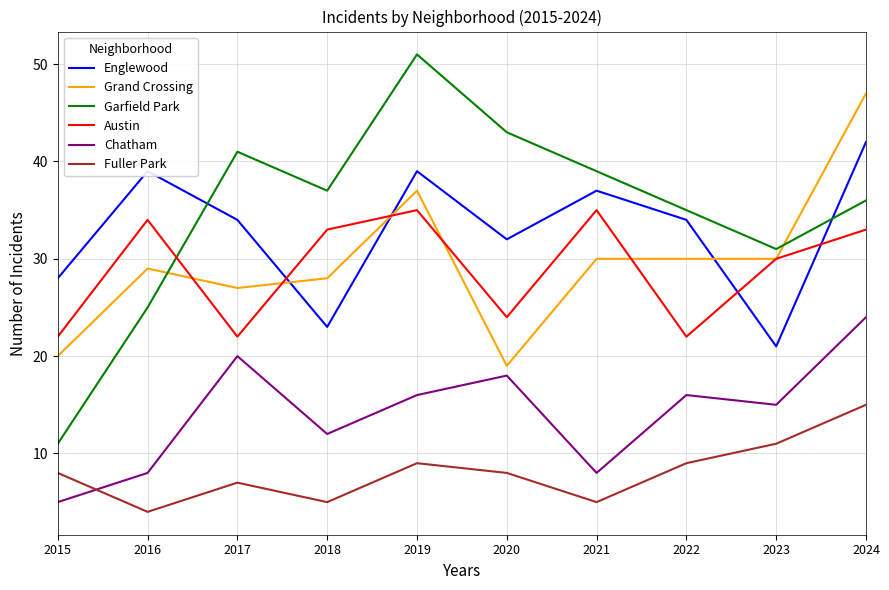

How many lines are shown in the chart?

6